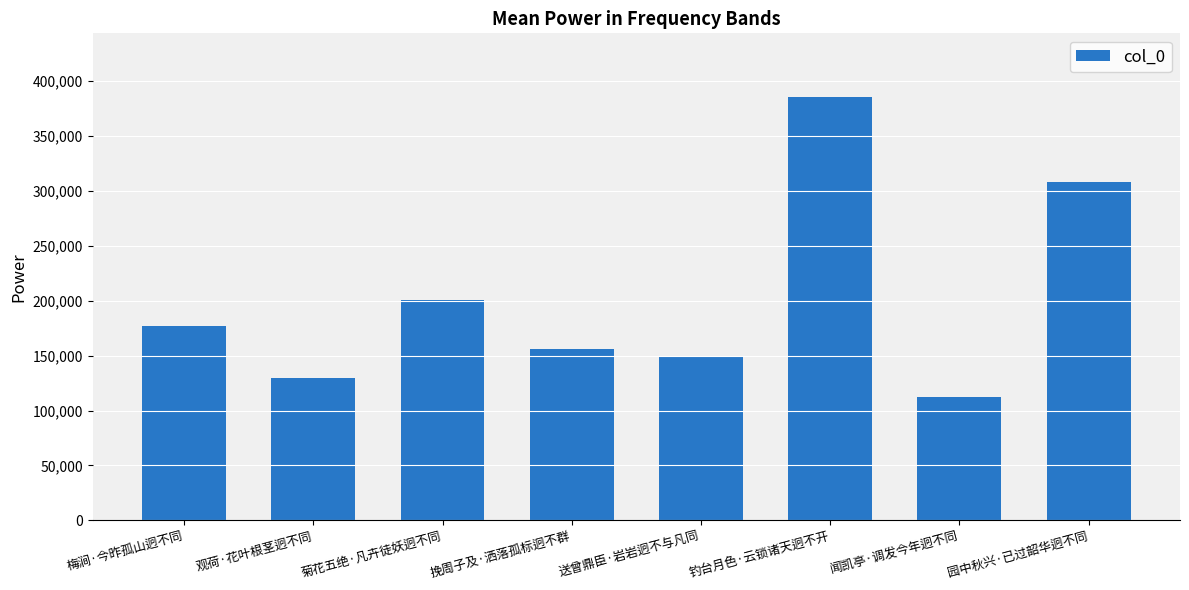

What is the greatest value displayed?

385724